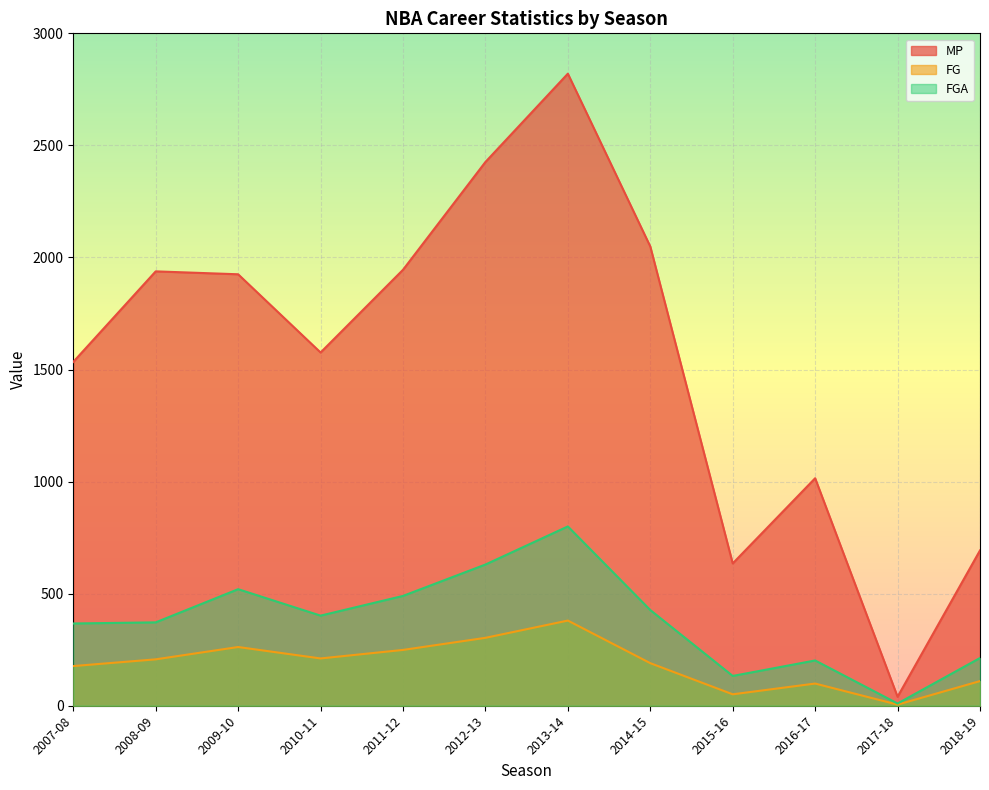

The FG series shows 207 at 2008-09. True or false?

True